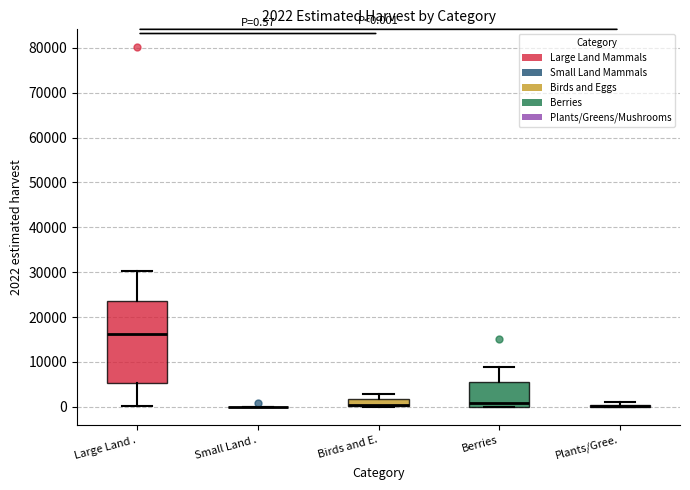

Comparing the boxes themselves (not the whiskers), which one is the tallest?

Large Land .